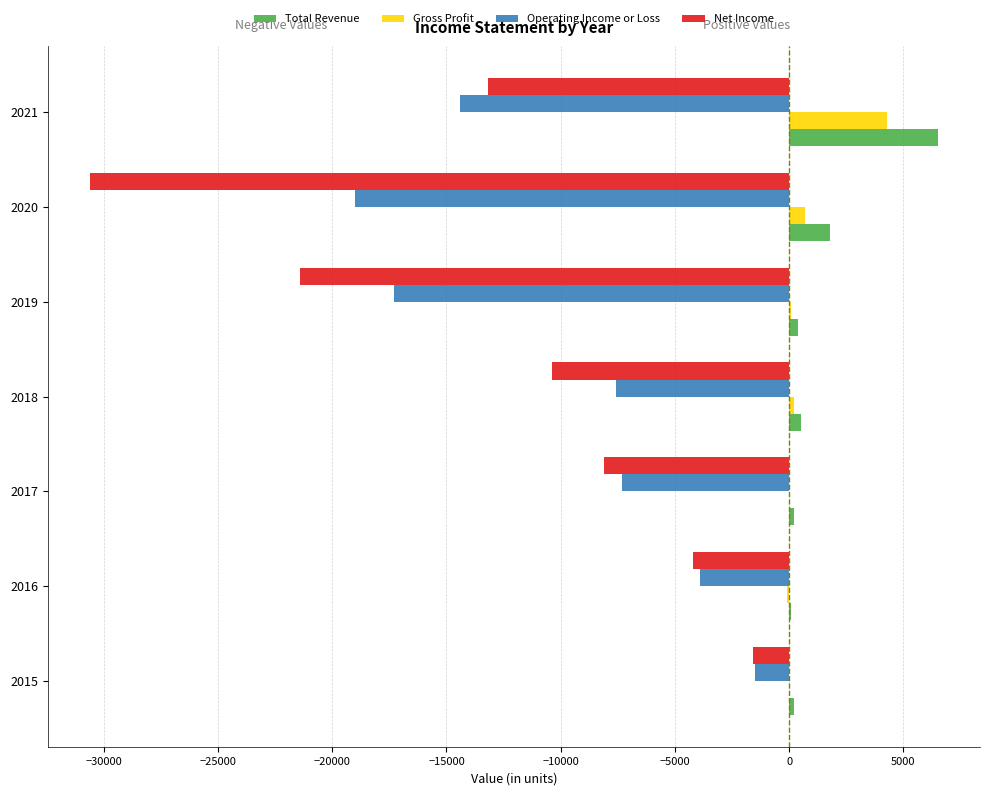

What is the difference between the maximum and minimum values in the Gross Profit series?

4300.0